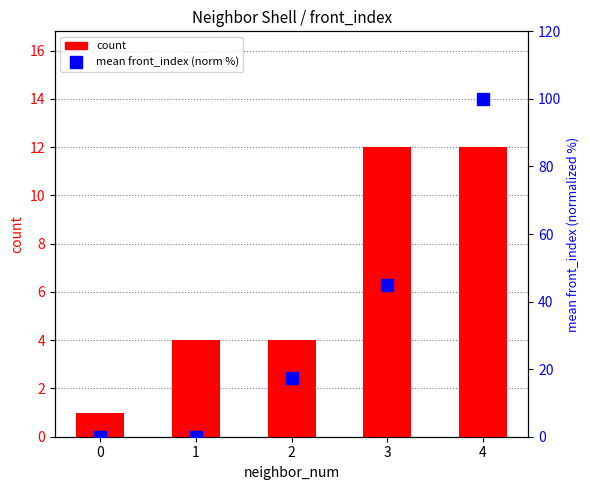

The value of count at 1 is 6.8. True or false?

False